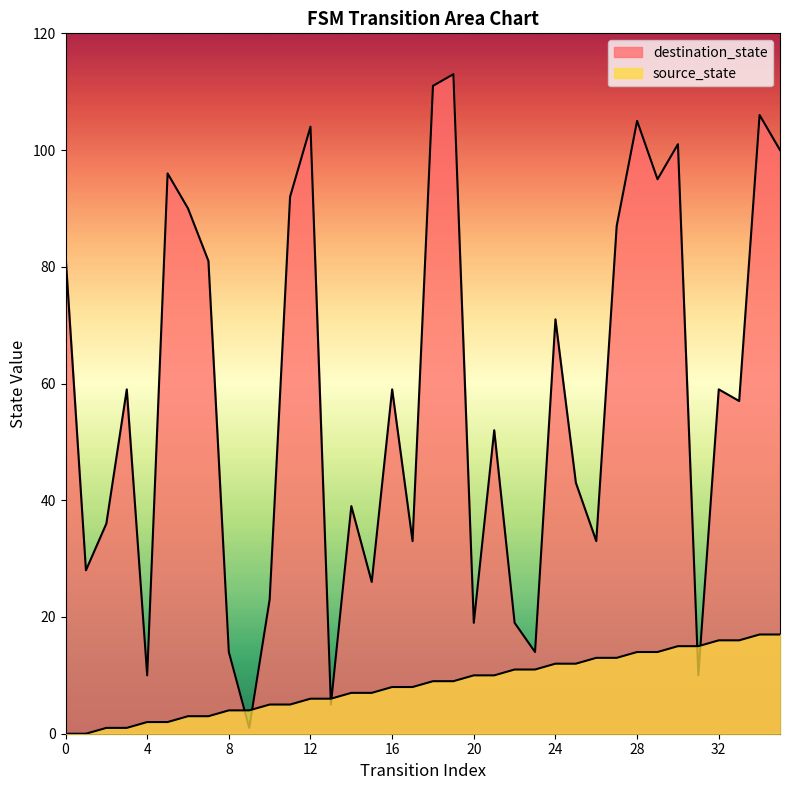

How many times do destination_state and source_state cross each other?

6